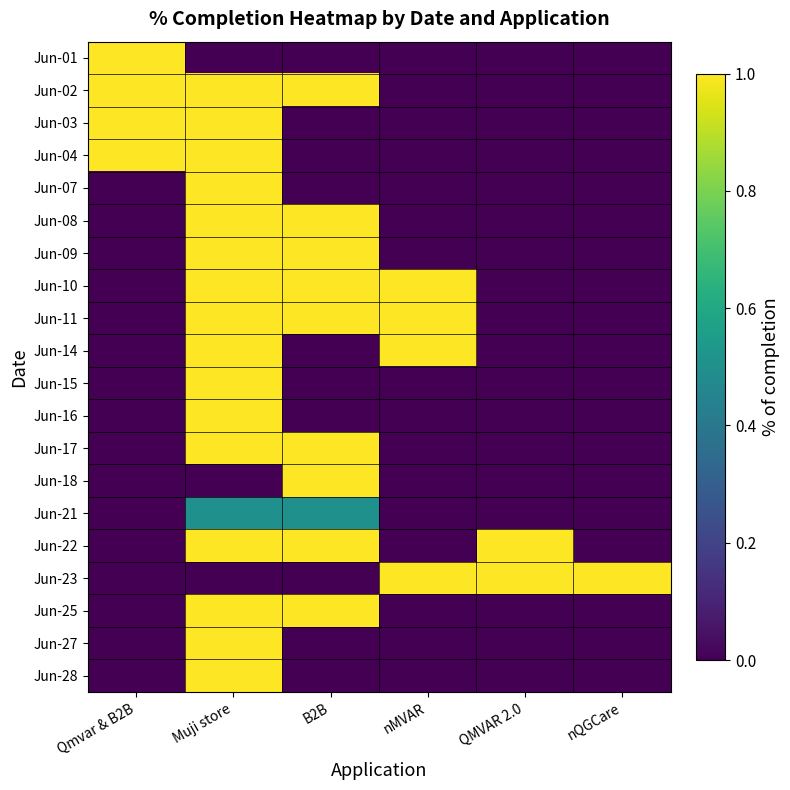

At which category does the chart reach its minimum across all series?

Muji store